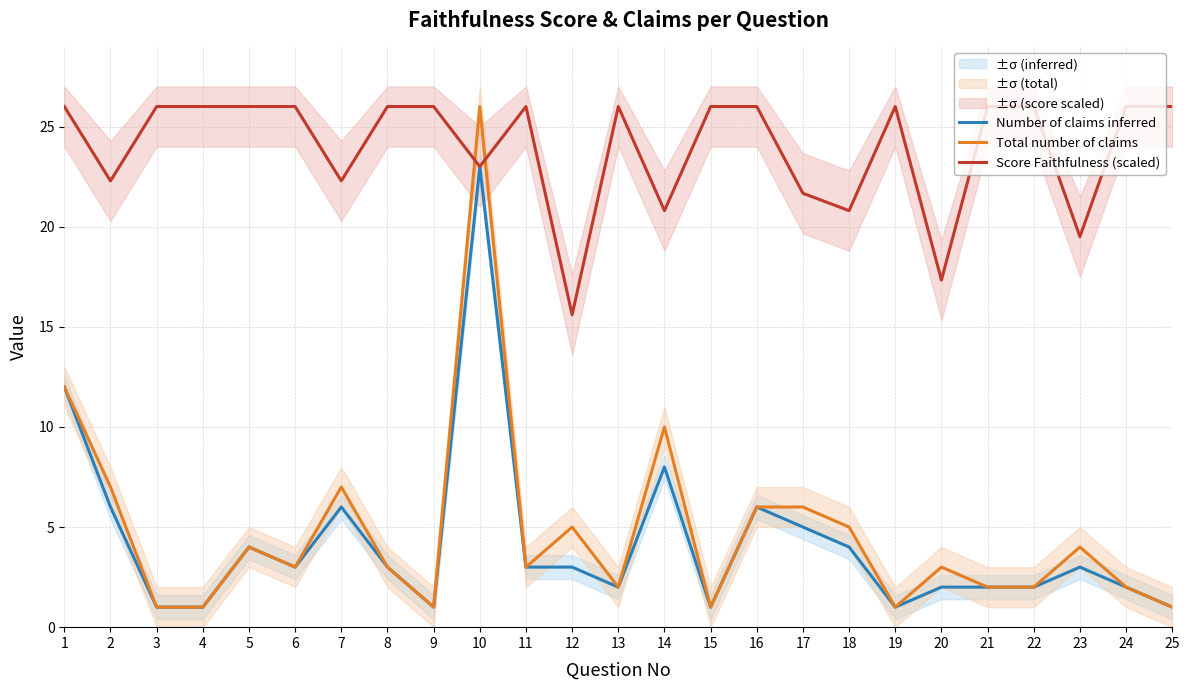

List the labels in order of Total number of claims value, largest first.

10, 1, 14, 2, 7, 16, 17, 12, 18, 5, 23, 6, 8, 11, 20, 13, 21, 22, 24, 3, 4, 9, 15, 19, 25